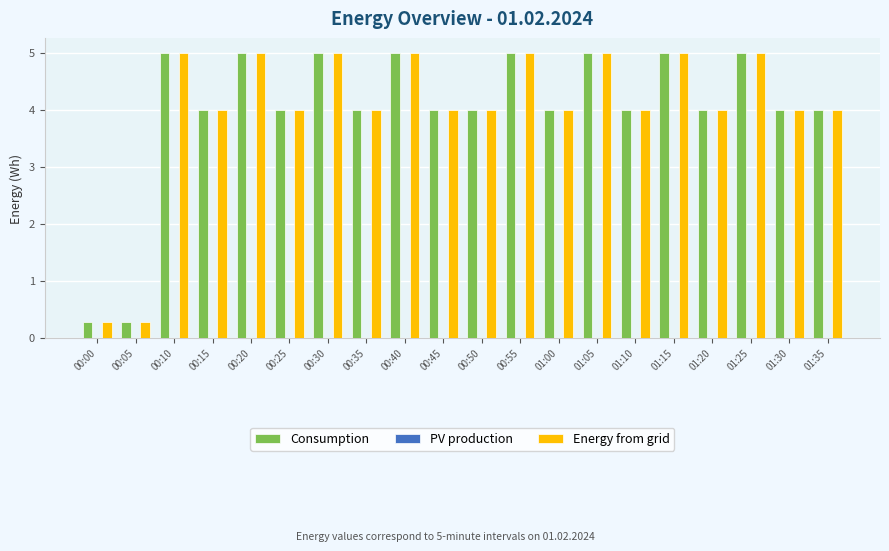

What is the minimum value shown in the chart?

0.3